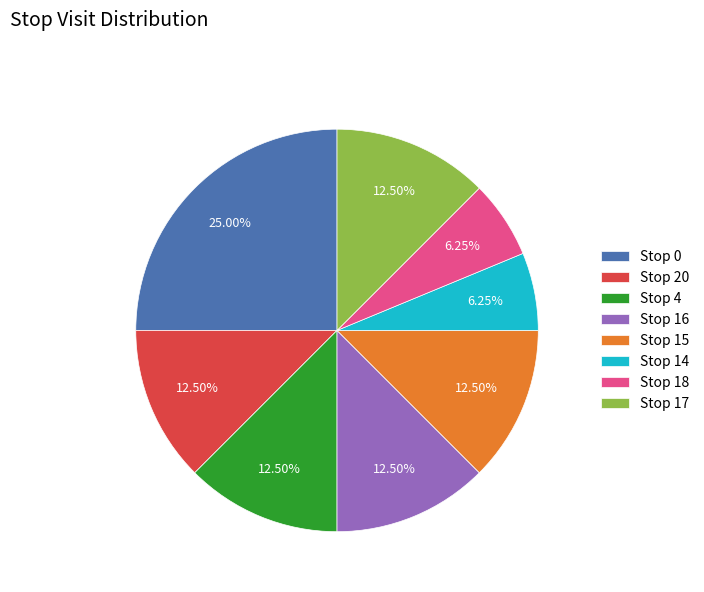

To the nearest percent, what is the difference between the largest and smallest slice percentages?

19%